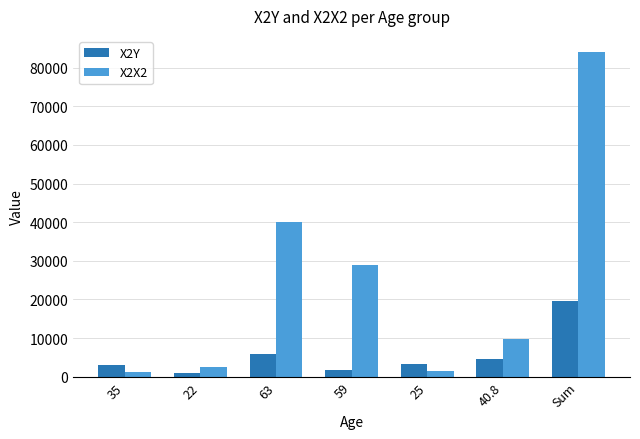

At how many categories does at least one series exceed 80145?

1